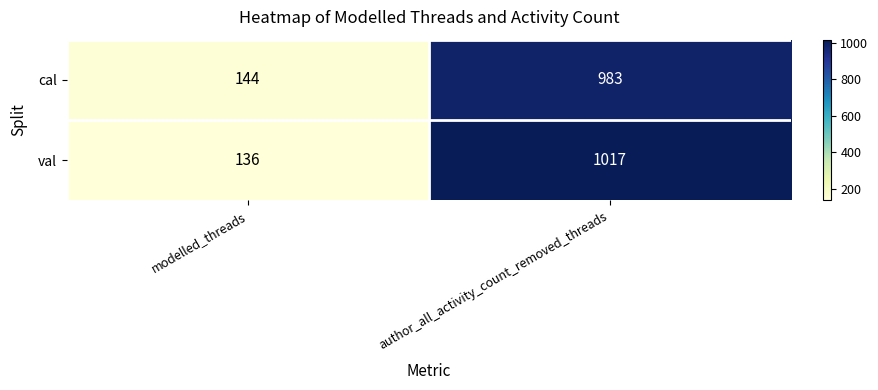

Reading right to left, what are all the values shown in this chart?

cal: 983	144
val: 1017	136